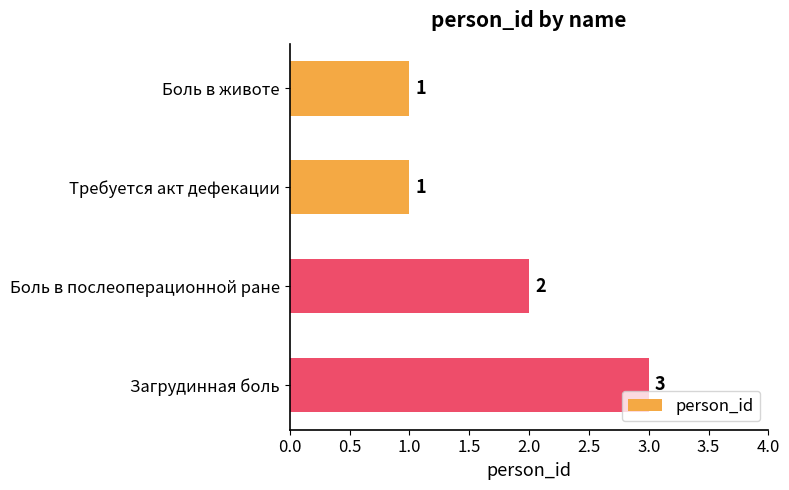

True or false: the data shows 2 at Требуется акт дефекации.

False